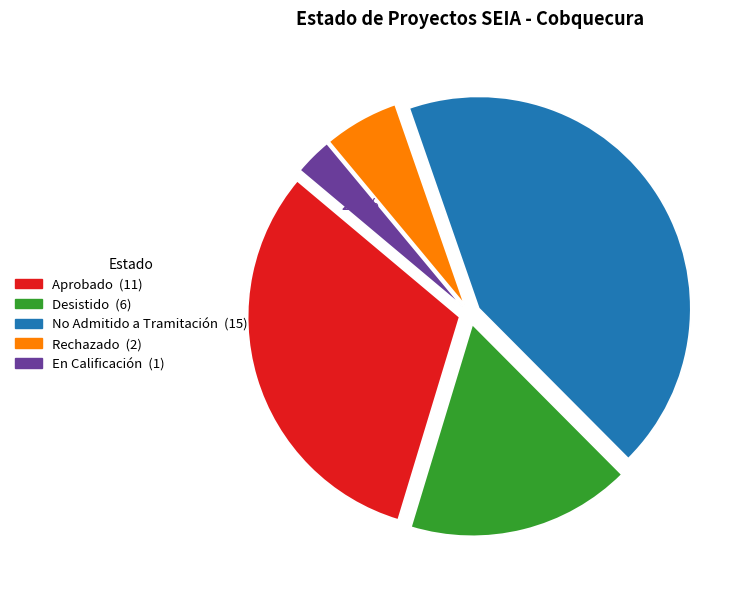

Count the number of slices in the pie.

5